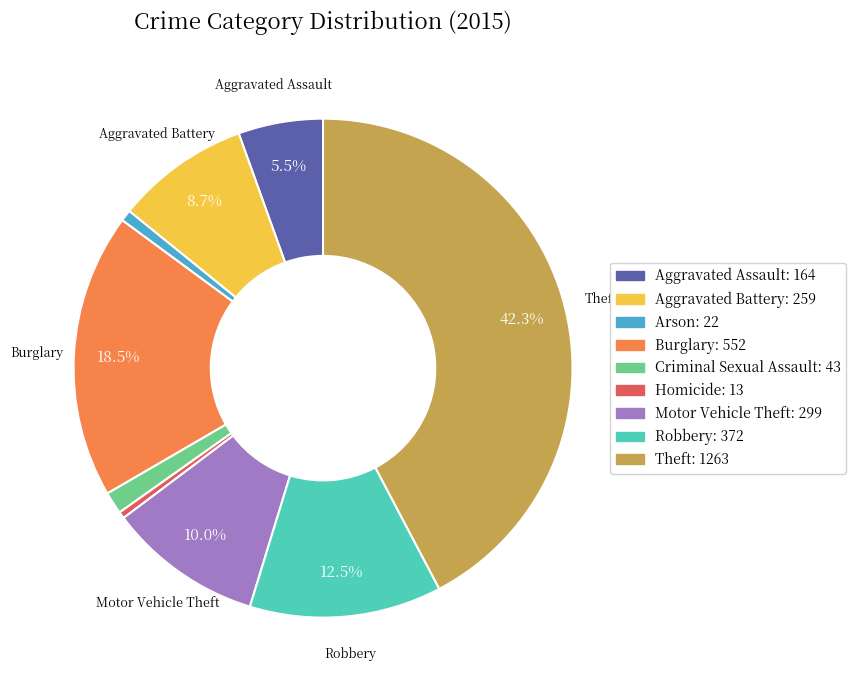

What portion of the pie excludes Theft?

57.7%